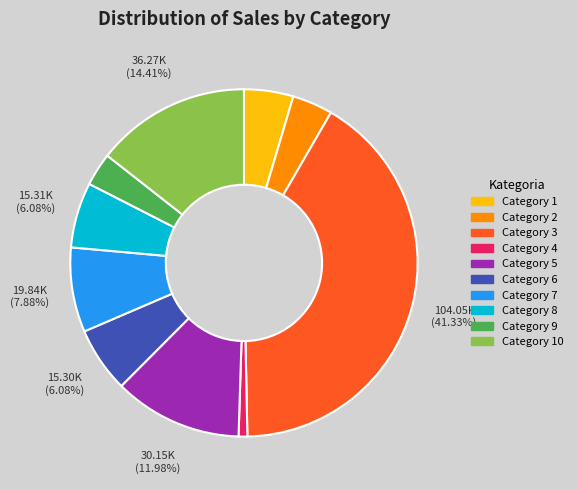

Is there a majority slice in this chart?

No